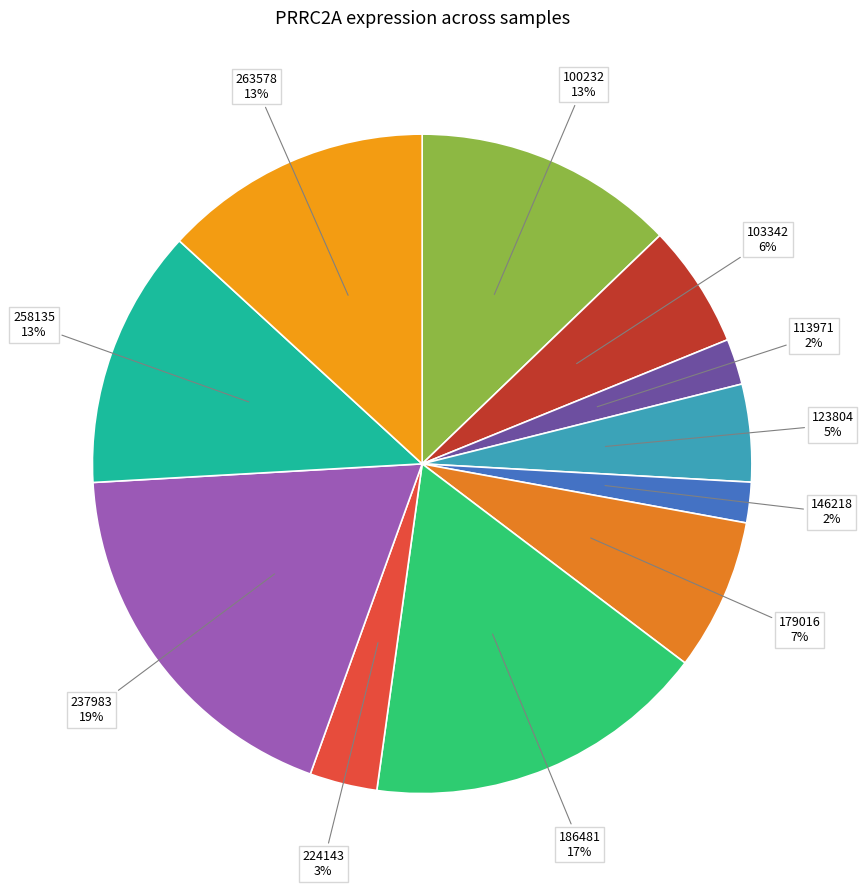

Is the sum of 103342 and 237983 greater than half?

No